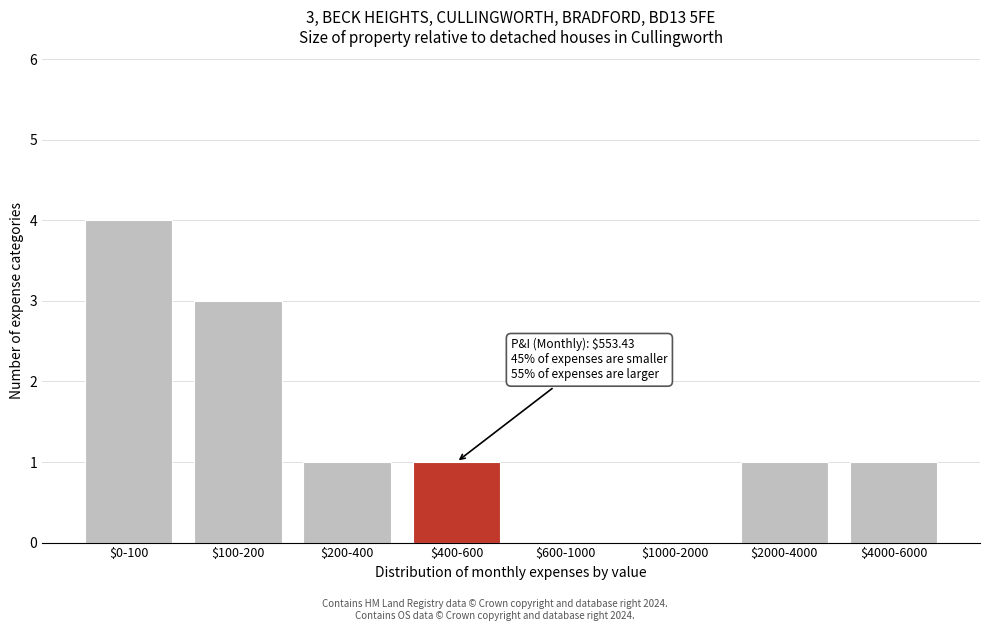

Is it true that the value at $0-100 is 4?

True